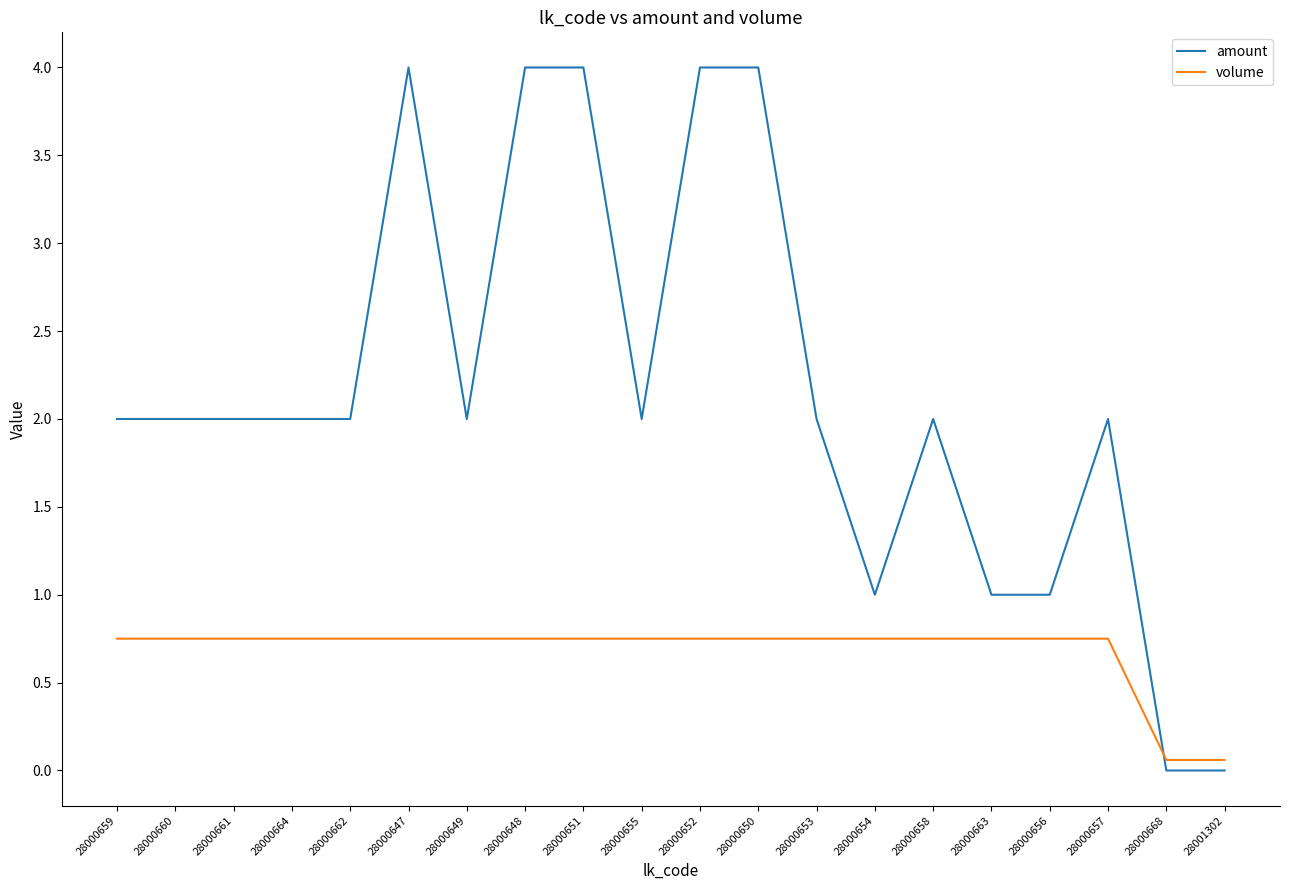

Rank the series by their average value, from lowest to highest.

volume, amount